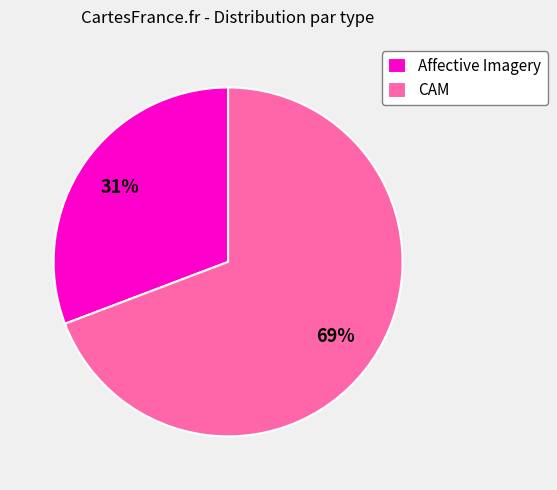

How many slices are in this pie chart?

2